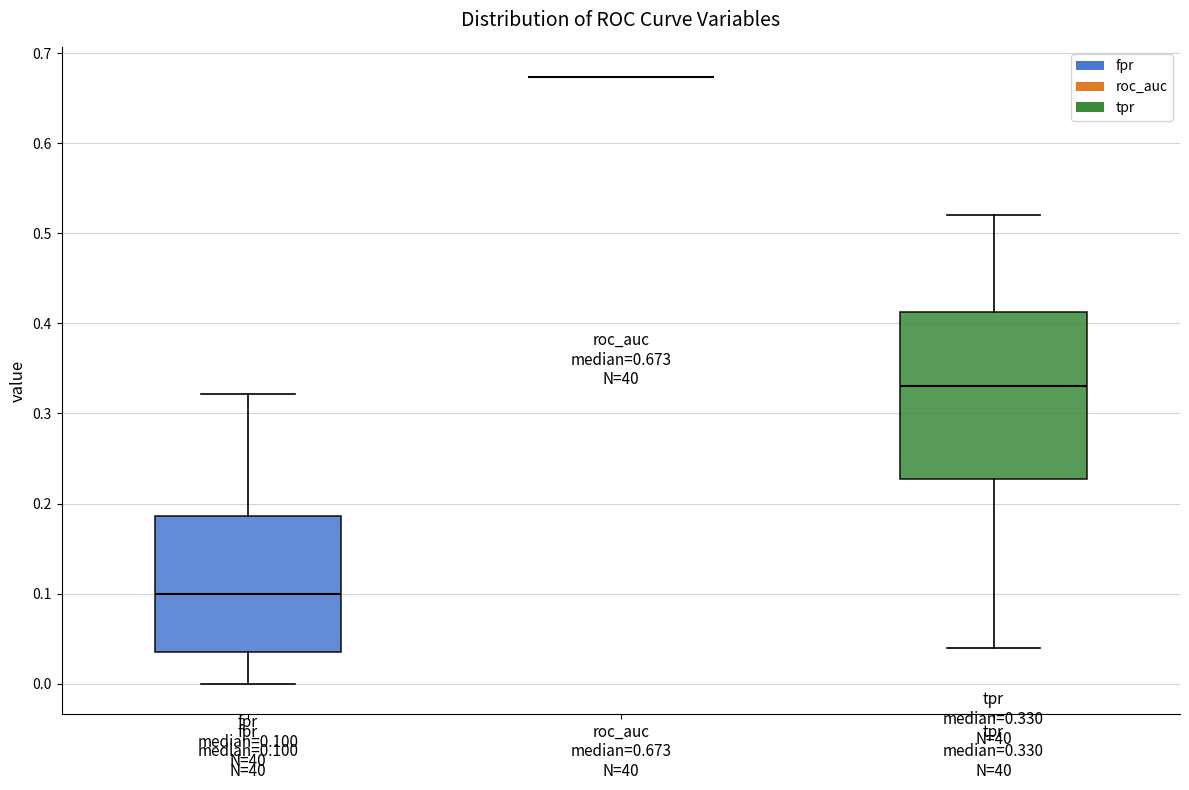

Comparing the boxes themselves (not the whiskers), which one is the tallest?

tpr median=0.330 N=40